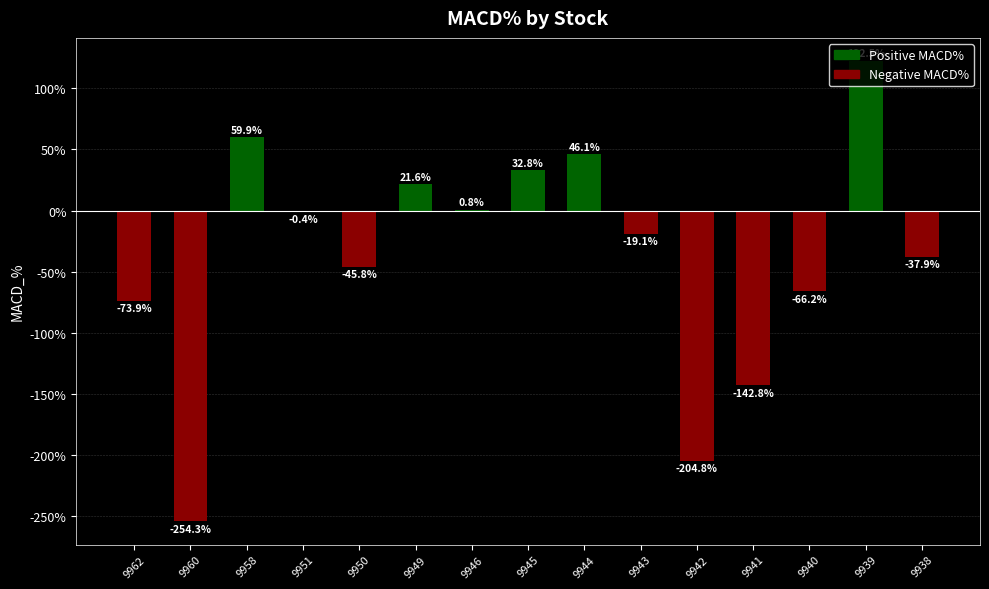

Are the bars grouped side by side (vs. stacked)?

No